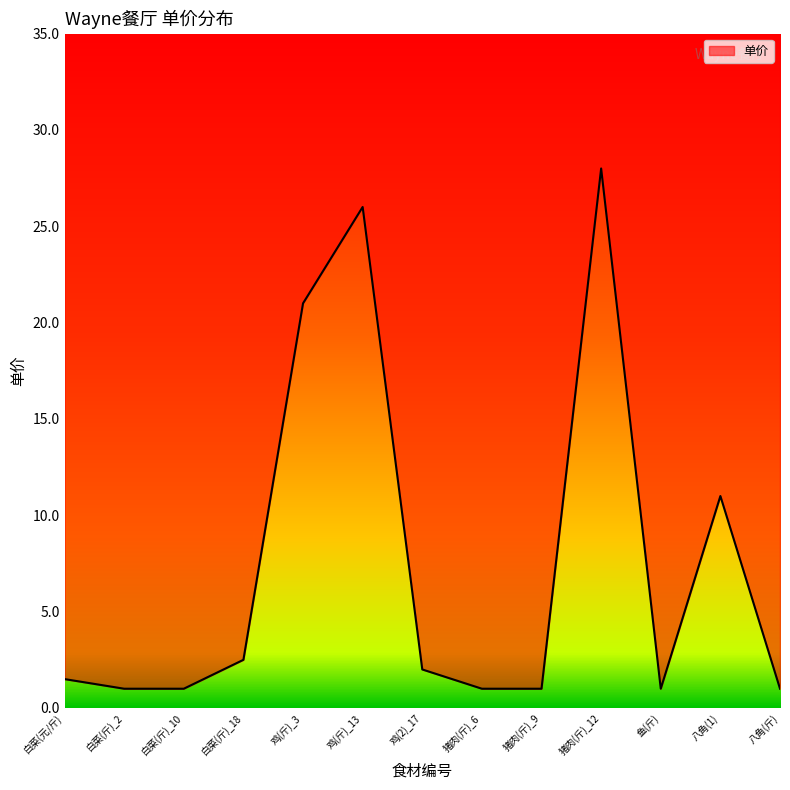

What is the value of the 8th point from the left?

1.0